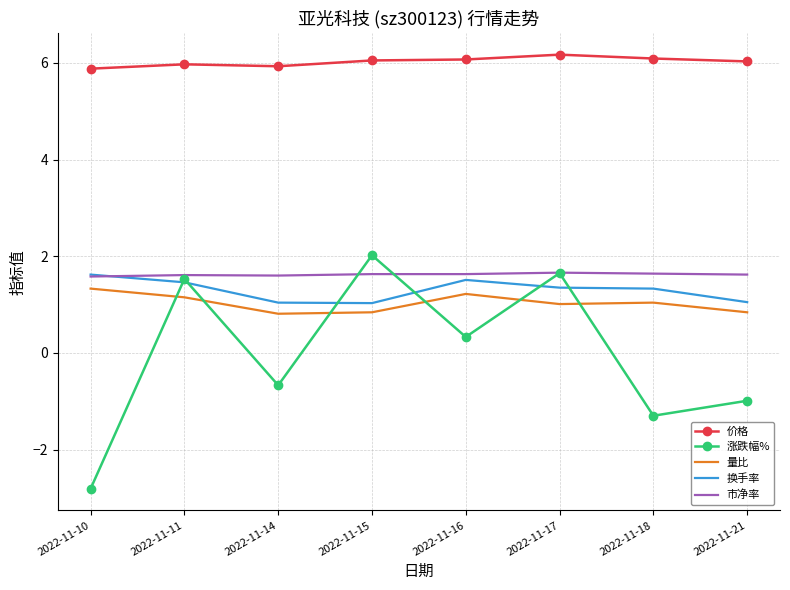

What is the total value across all series at 2022-11-11?

11.7